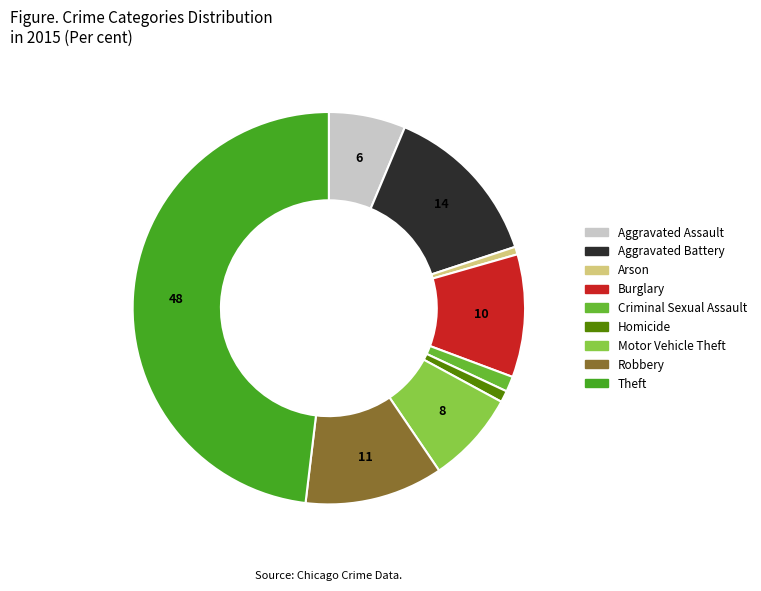

How many segments does this pie chart have?

9